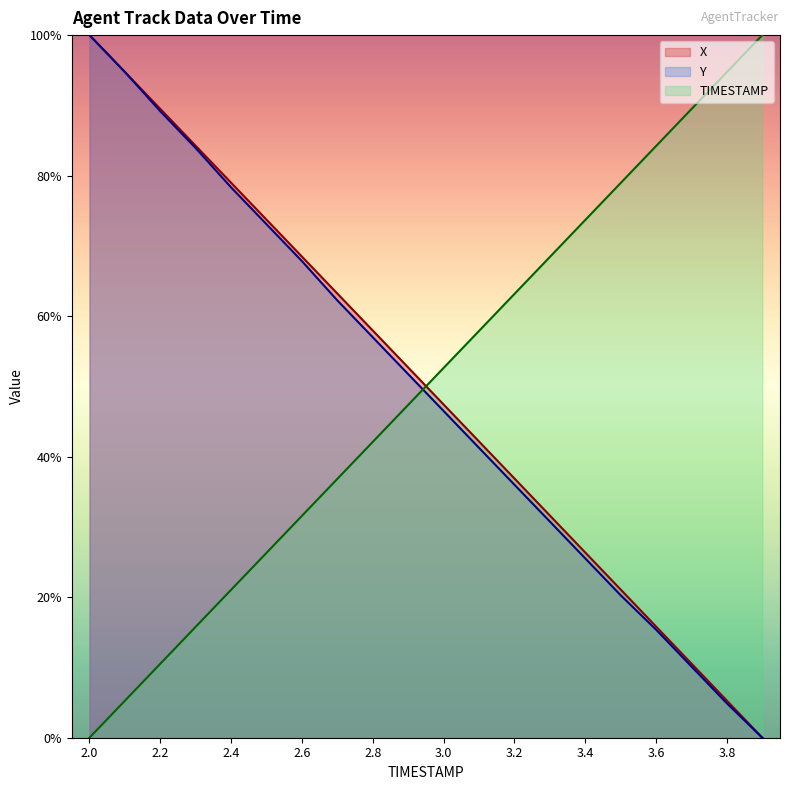

How many data points in TIMESTAMP are less than 52?

10